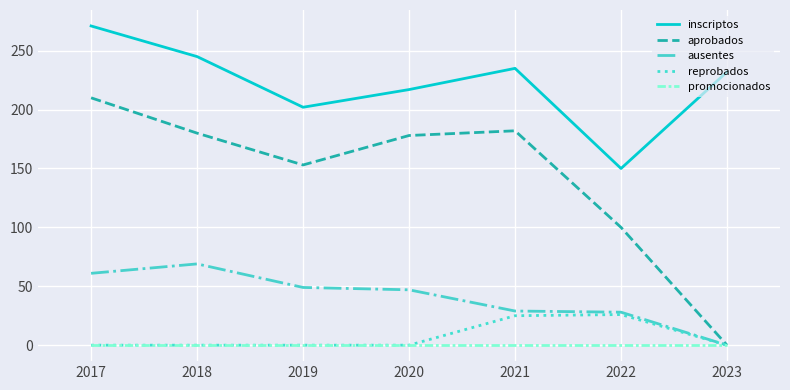

True or false: ausentes has a value of 49 at 2019.

True